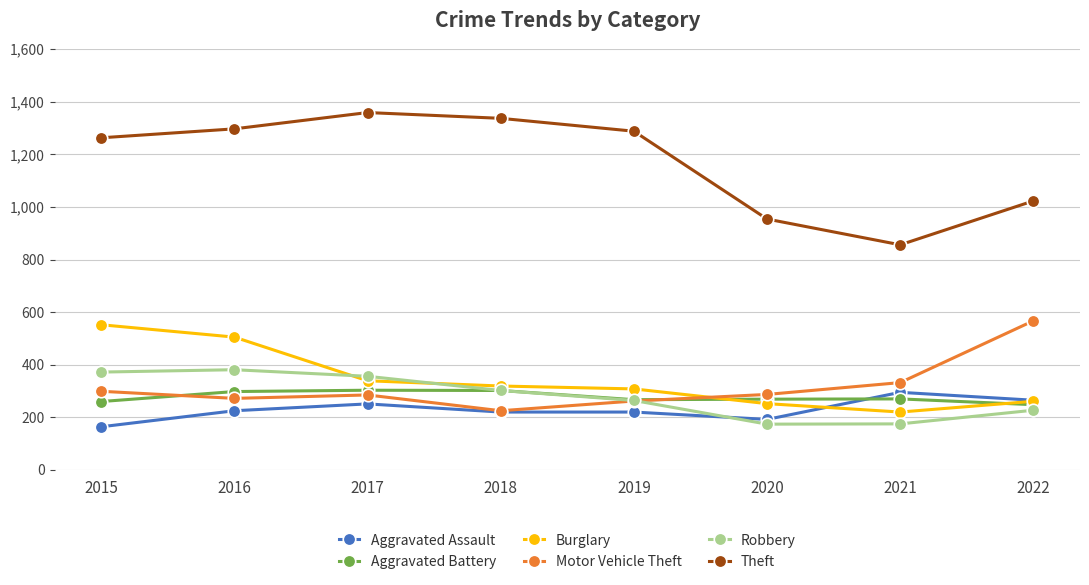

Read the Motor Vehicle Theft value at 2018.

225